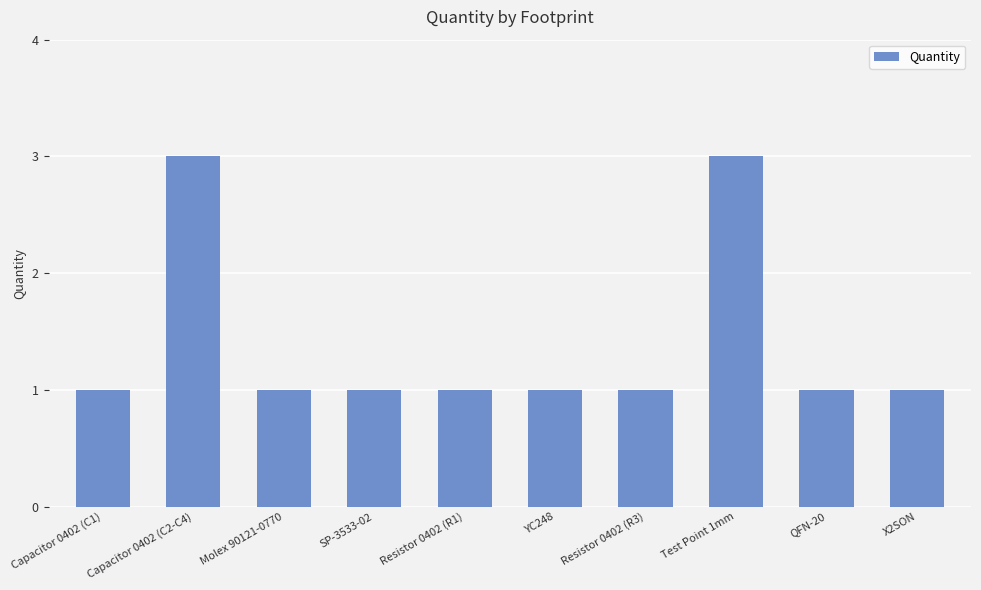

The chart shows a value of 2 at Capacitor 0402 (C2-C4). True or false?

False